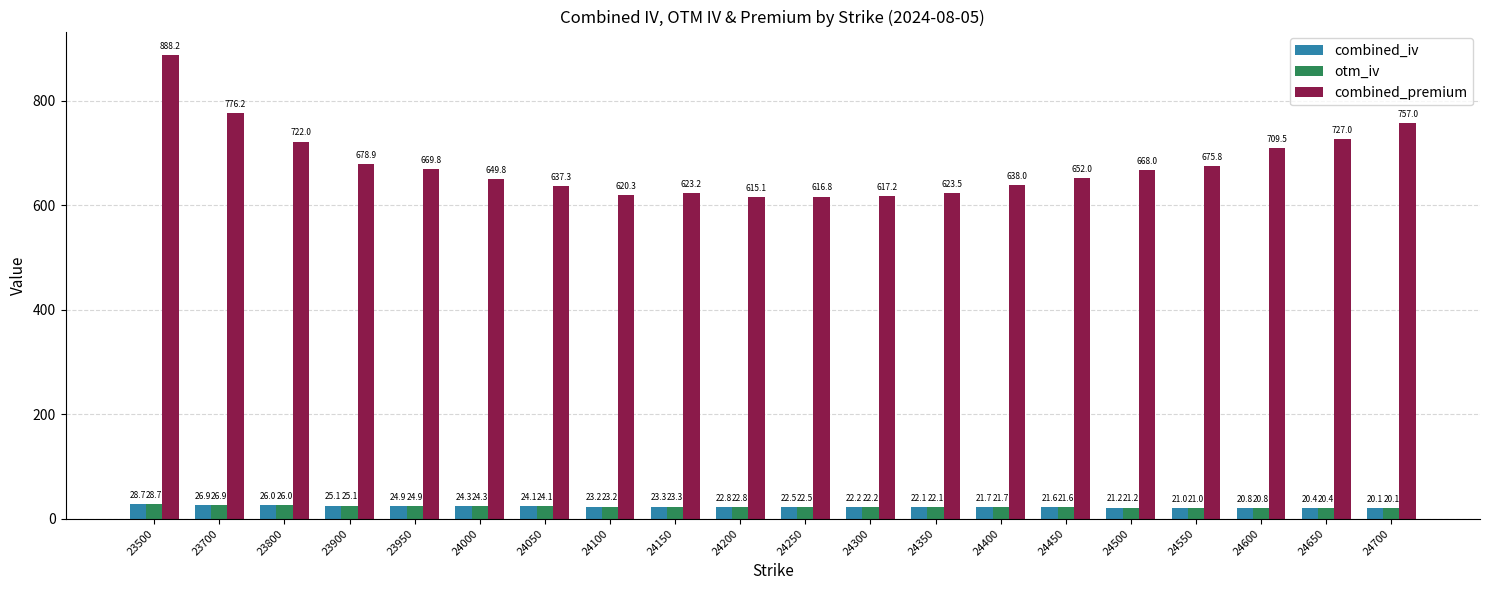

Which series changed the most between 24100 and 24450?

combined_premium